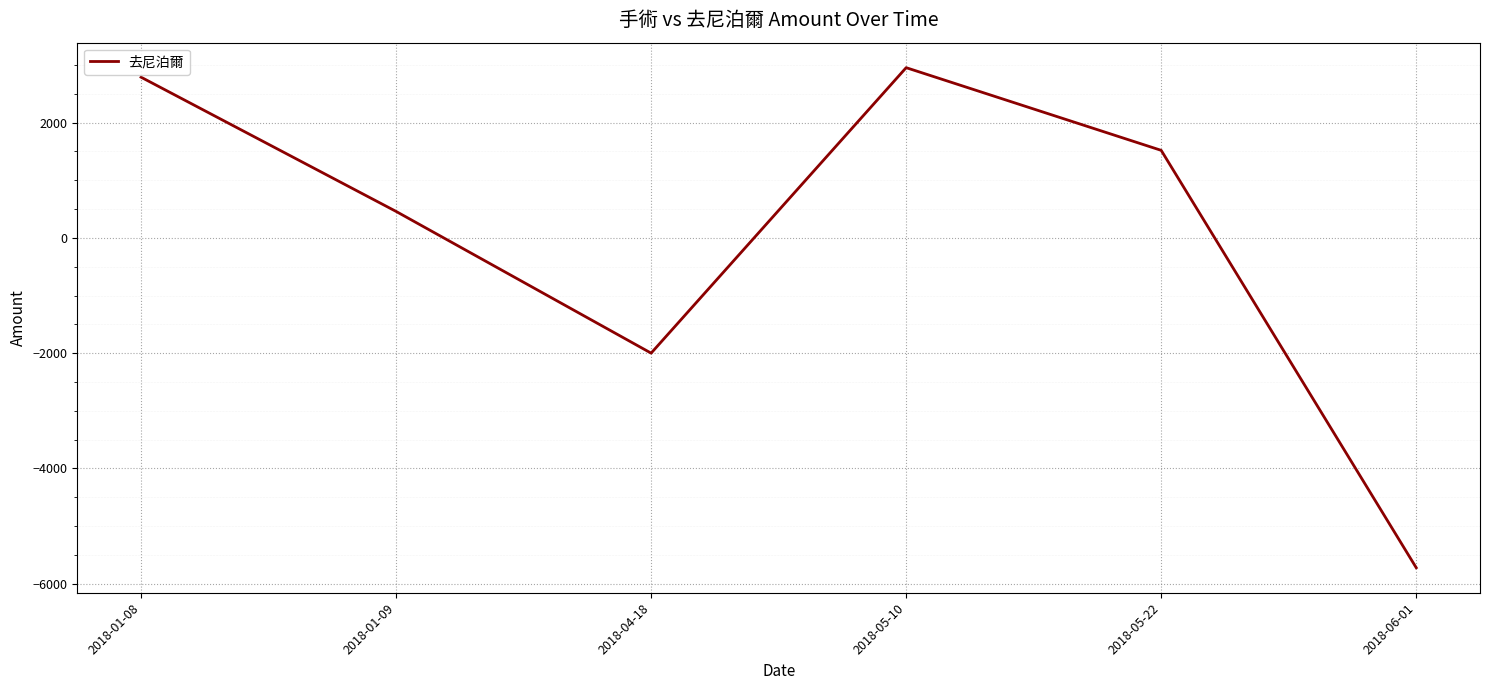

At which label is the value closest to -1385?

2018-04-18